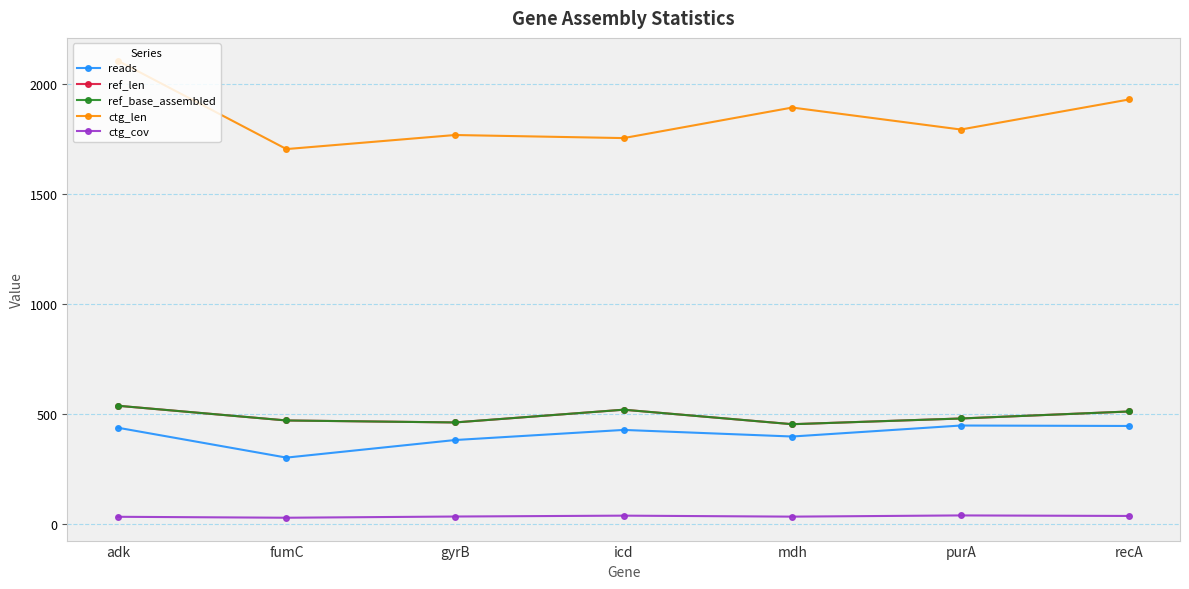

In ctg_cov, how many points are higher than both neighbors (excluding endpoints)?

2